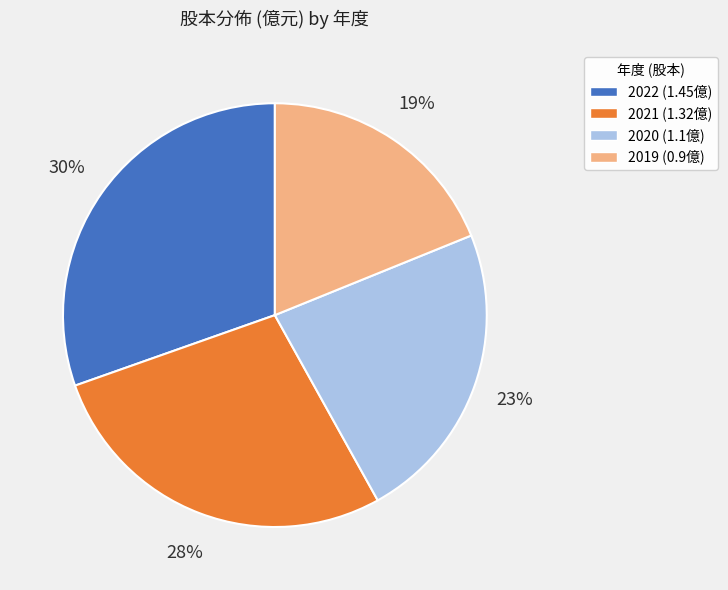

Do 2021 (1.32億) and 2019 (0.9億) together represent more than half of the pie?

No